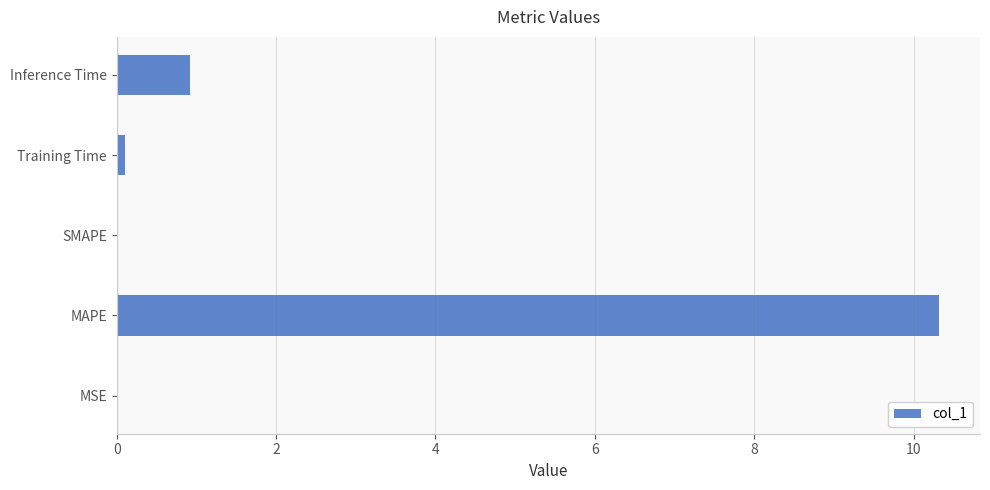

What is the sum of all values?

11.3